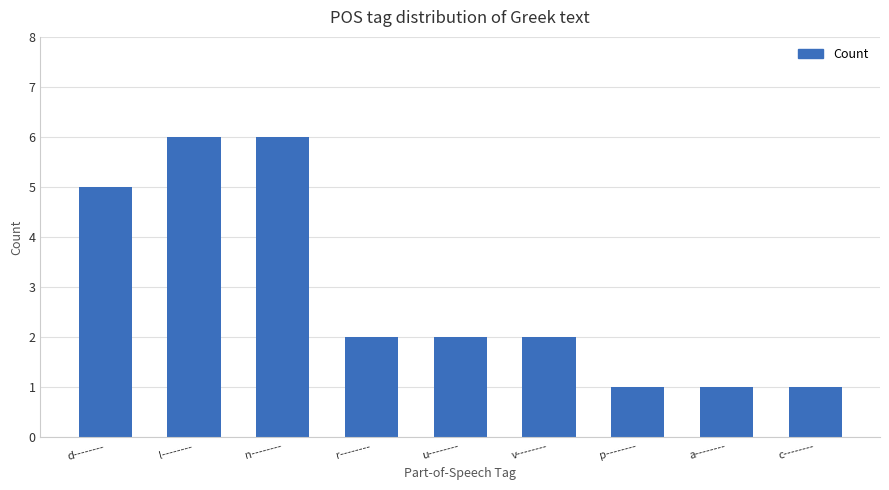

What is the greatest value displayed?

6